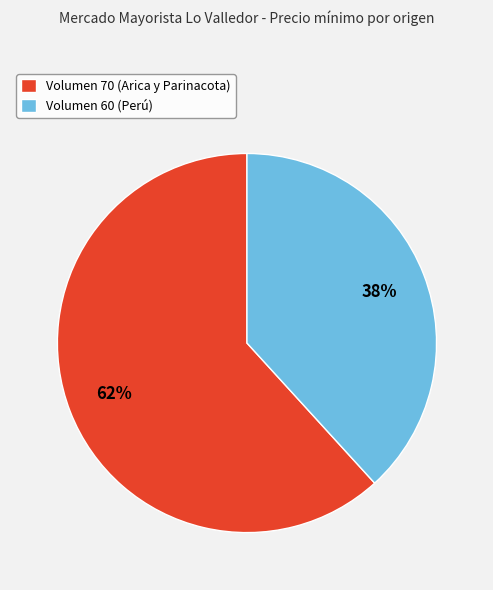

Which has a higher value, Volumen 60 (Perú) or Volumen 70 (Arica y Parinacota)?

Volumen 70 (Arica y Parinacota)